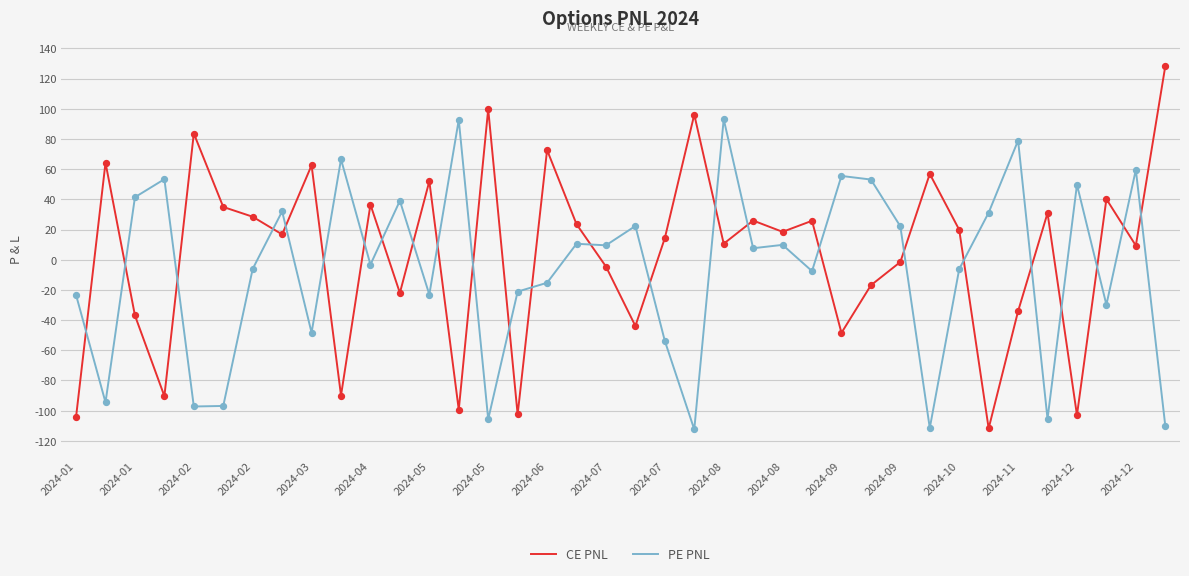

Which series has the widest spread of values?

CE PNL